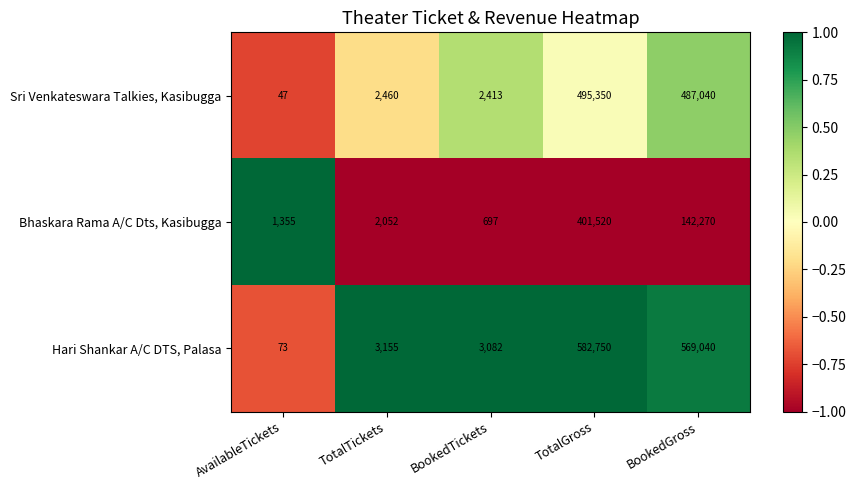

Reading left to right, extract all data points from this chart.

Sri Venkateswara Talkies, Kasibugga: AvailableTickets=47	TotalTickets=2460	BookedTickets=2413	TotalGross=495350	BookedGross=487040
Bhaskara Rama A/C Dts, Kasibugga: AvailableTickets=1355	TotalTickets=2052	BookedTickets=697	TotalGross=401520	BookedGross=142270
Hari Shankar A/C DTS, Palasa: AvailableTickets=73	TotalTickets=3155	BookedTickets=3082	TotalGross=582750	BookedGross=569040